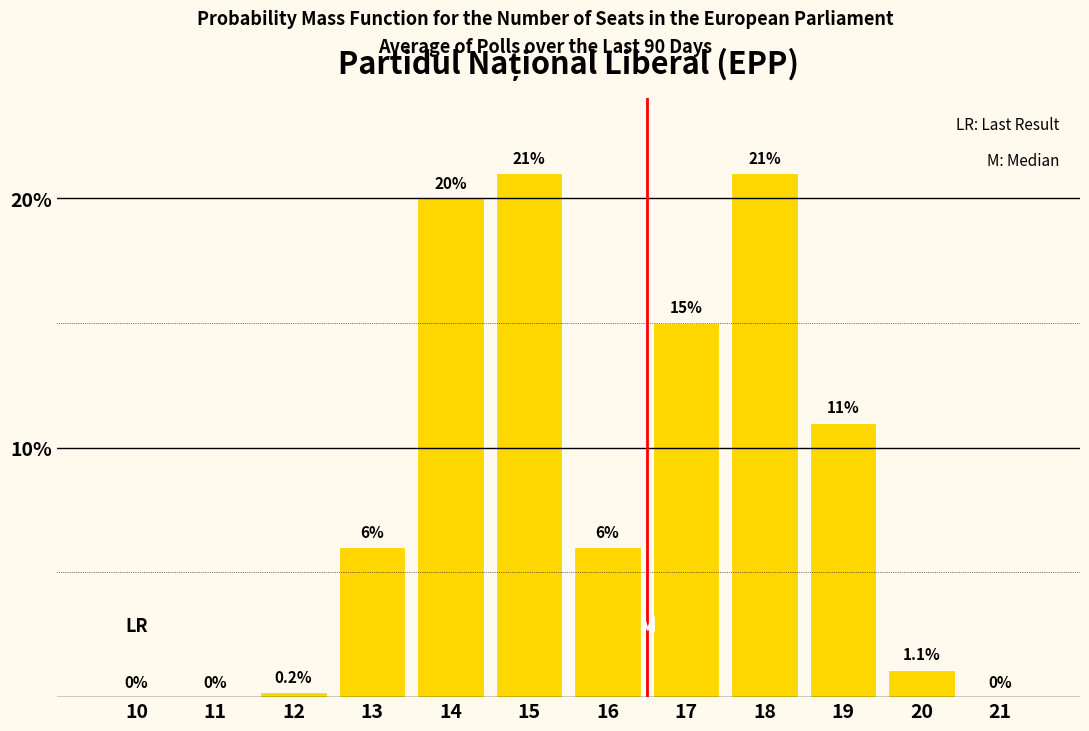

Reading left to right, list all the values displayed in this chart.

10=0.0	11=0.0	12=0.2	13=6.0	14=20.0	15=21.0	16=6.0	17=15.0	18=21.0	19=11.0	20=1.1	21=0.0